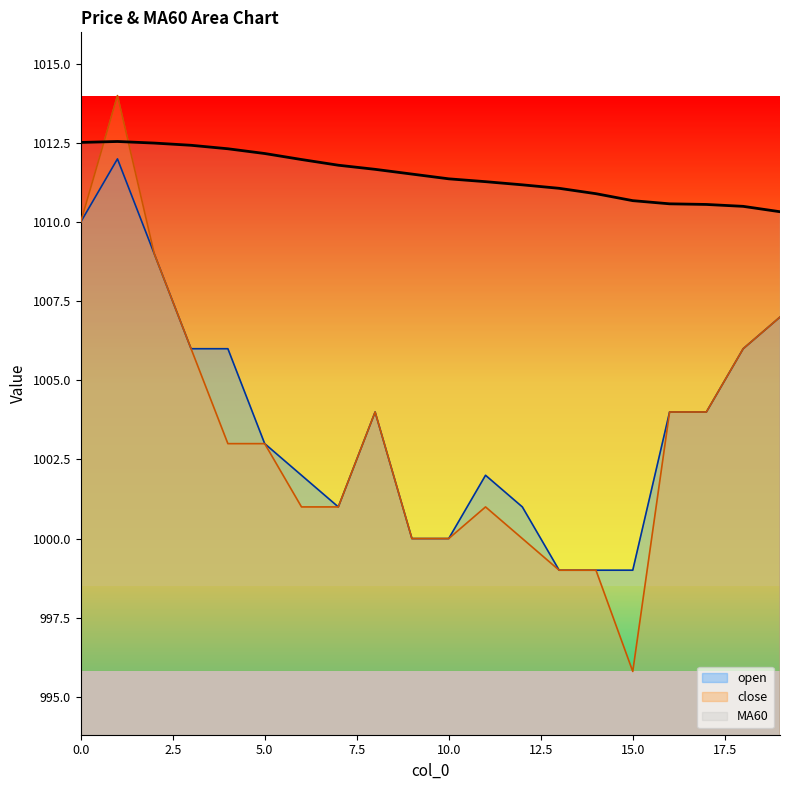

Which series changed the most between 4 and 19?

close